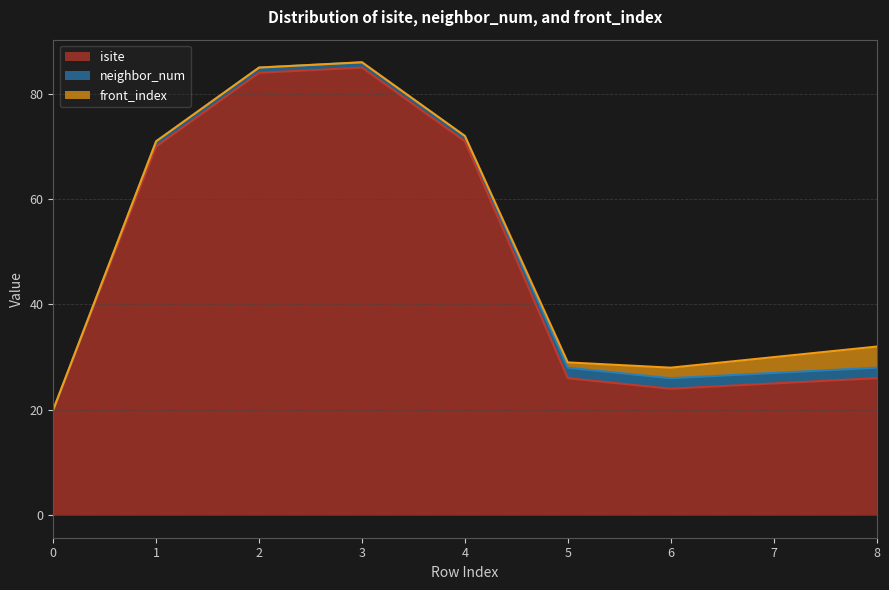

The isite series shows 70 at 1. True or false?

True